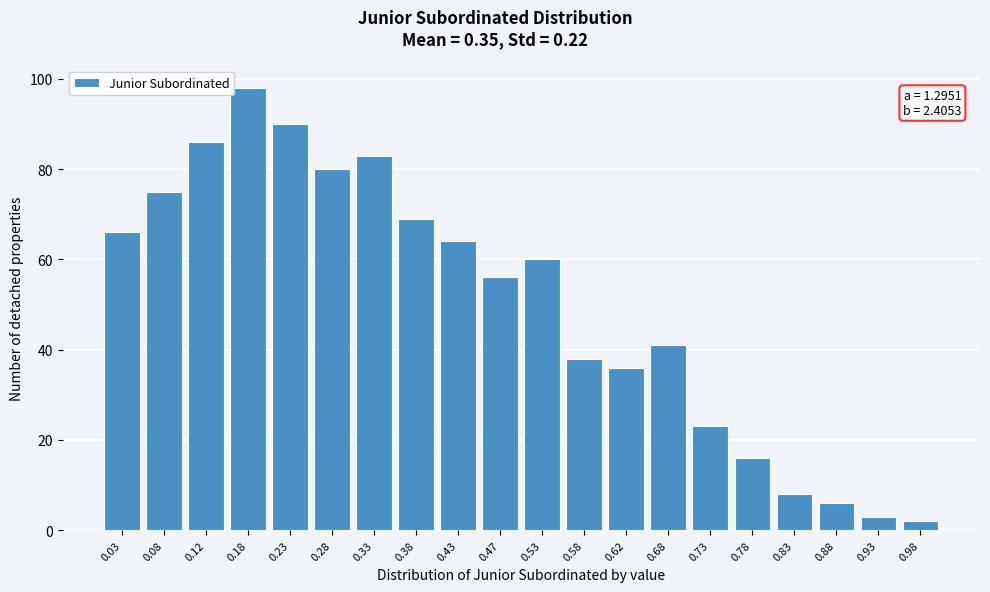

Reading left to right, extract all data points from this chart.

0.03=66	0.08=75	0.12=86	0.18=98	0.23=90	0.28=80	0.33=83	0.38=69	0.43=64	0.47=56	0.53=60	0.58=38	0.62=36	0.68=41	0.73=23	0.78=16	0.83=8	0.88=6	0.93=3	0.98=2